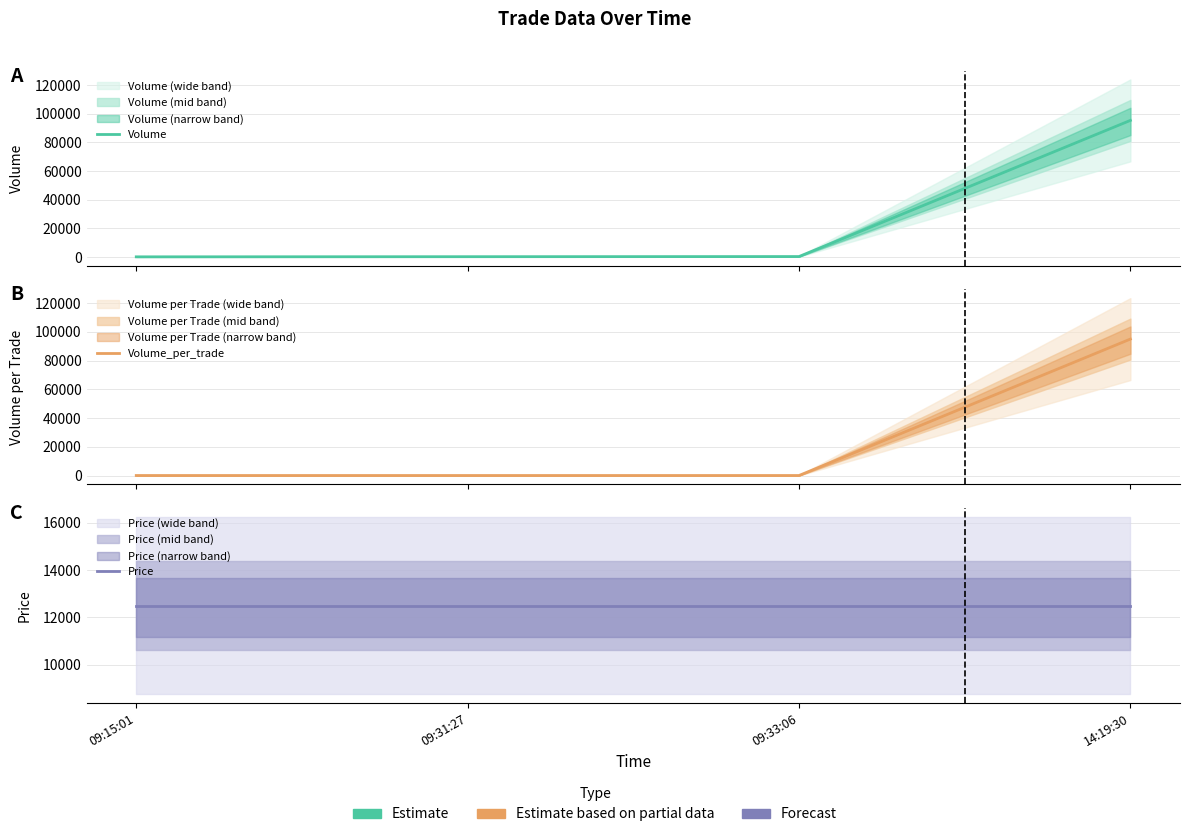

What are all the series names shown in the legend?

Volume, Volume_per_trade, Price